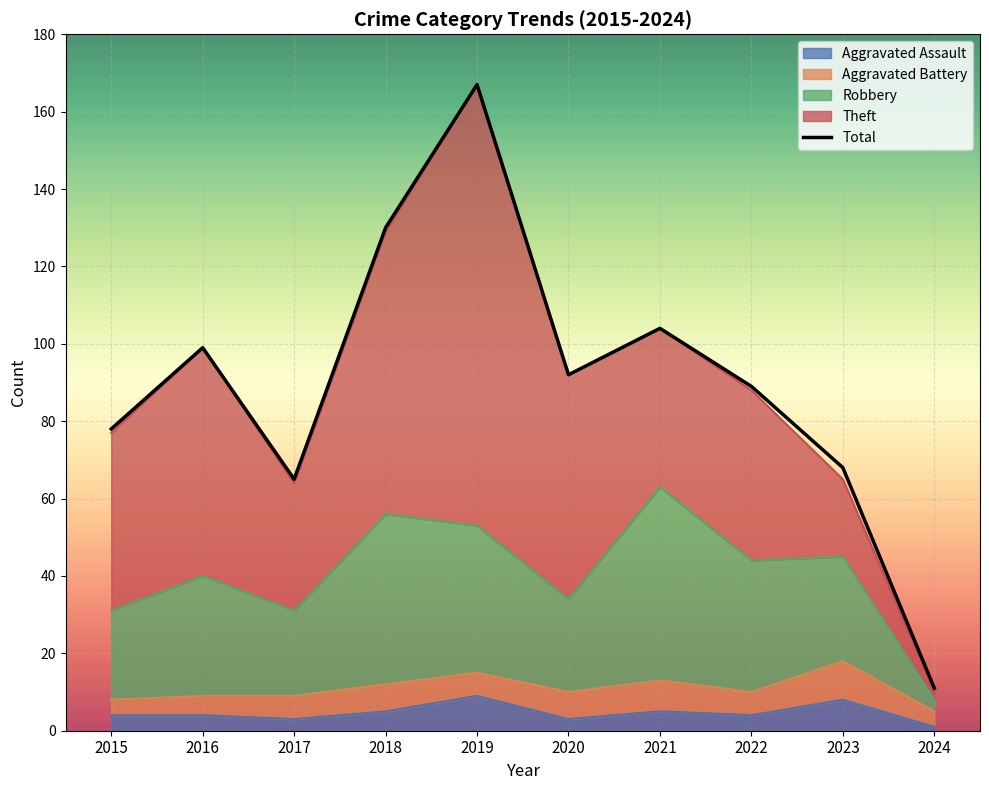

What is the value of the 1st point from the left?

78